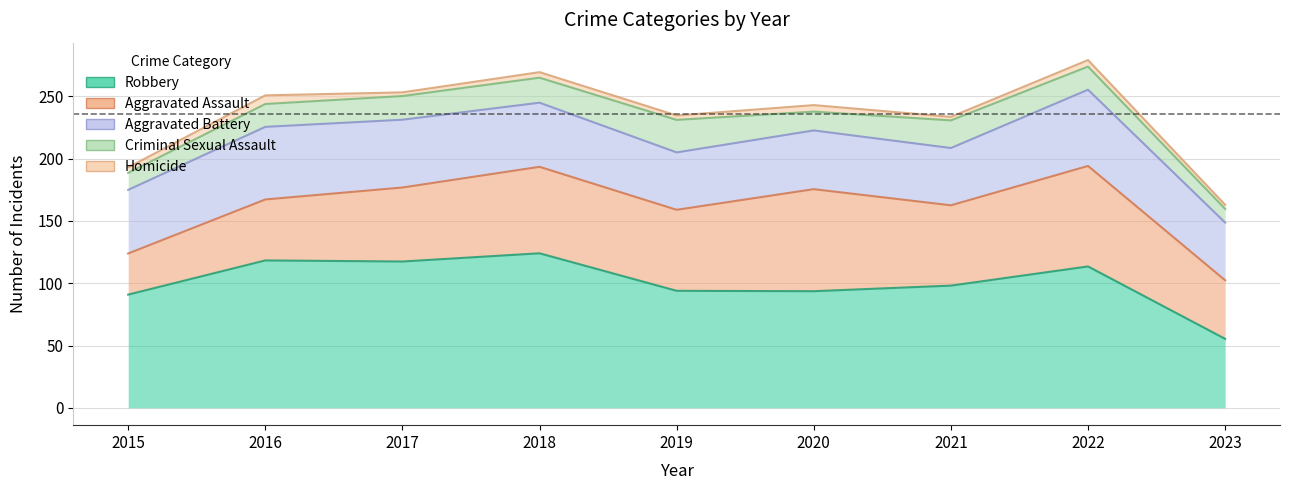

True or false: Criminal Sexual Assault and Robbery cross at least once.

False